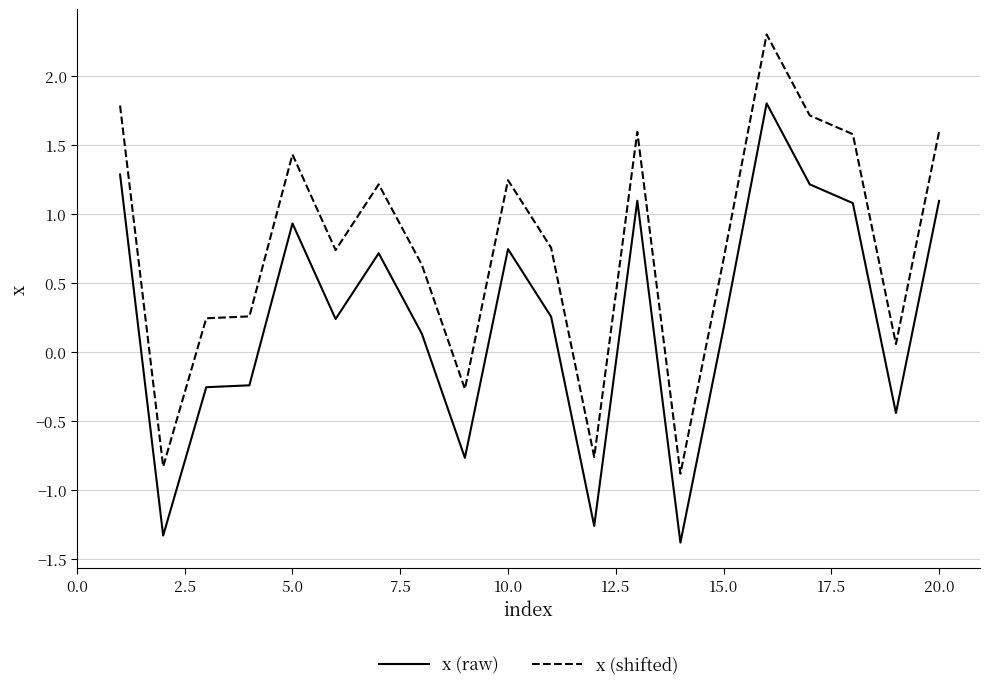

Rank the series by their maximum value, from lowest to highest.

x (raw), x (shifted)